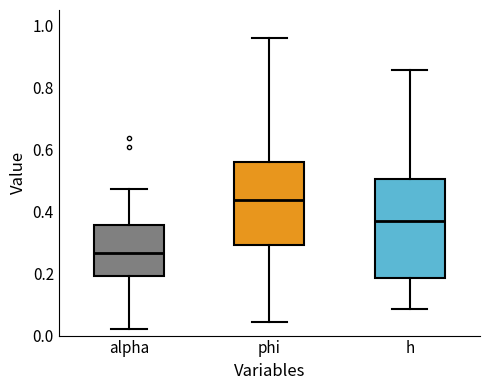

Reading left to right, transcribe this box plot: for each box, give where its median line is, the range the box spans, and where its two whiskers end, as read against the y-axis. The values are not printed on the chart, so give them approximately, as read against the axis.

alpha: median 0.26, box 0.20 to 0.36, whiskers 0.02 to 0.48
phi: median 0.44, box 0.30 to 0.56, whiskers 0.04 to 0.96
h: median 0.36, box 0.18 to 0.50, whiskers 0.08 to 0.86